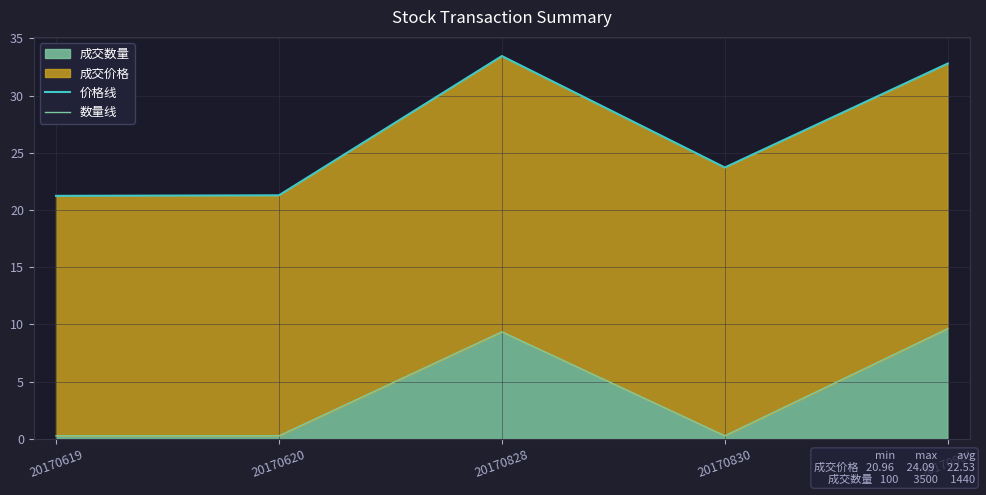

True or false: 数量线 and 价格线 intersect in this chart.

False